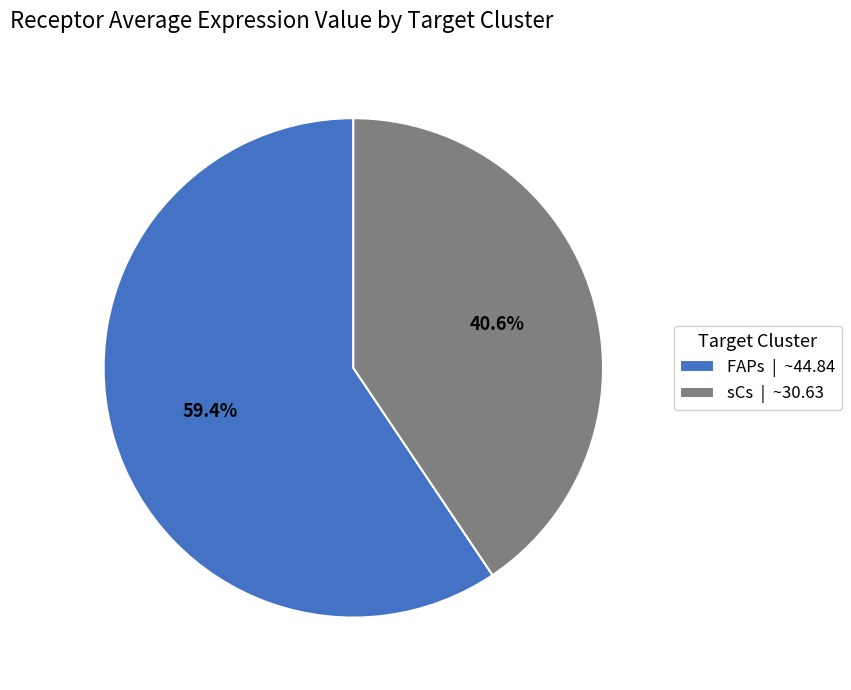

What is the ratio of the value at sCs to the value at FAPs?

0.7